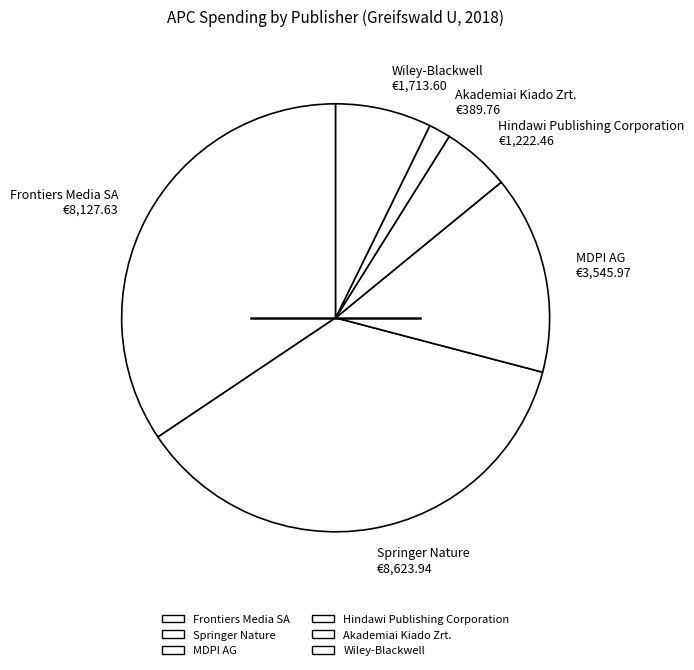

What is the ratio of the value at Frontiers Media SA to the value at Wiley-Blackwell?

4.7